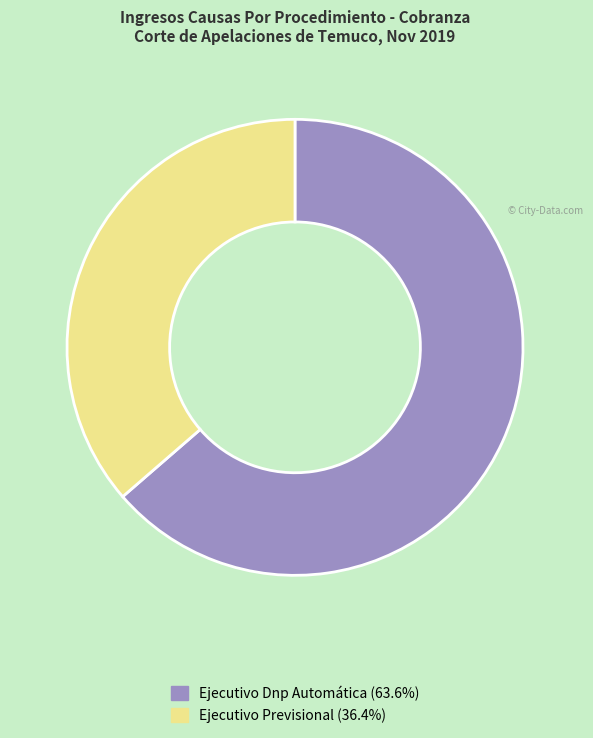

Does Ejecutivo Dnp Automática account for over 50% of the chart?

Yes